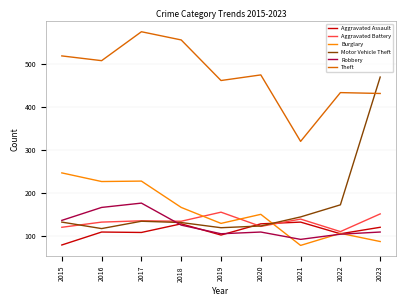

What is the average value of the Theft series?

475